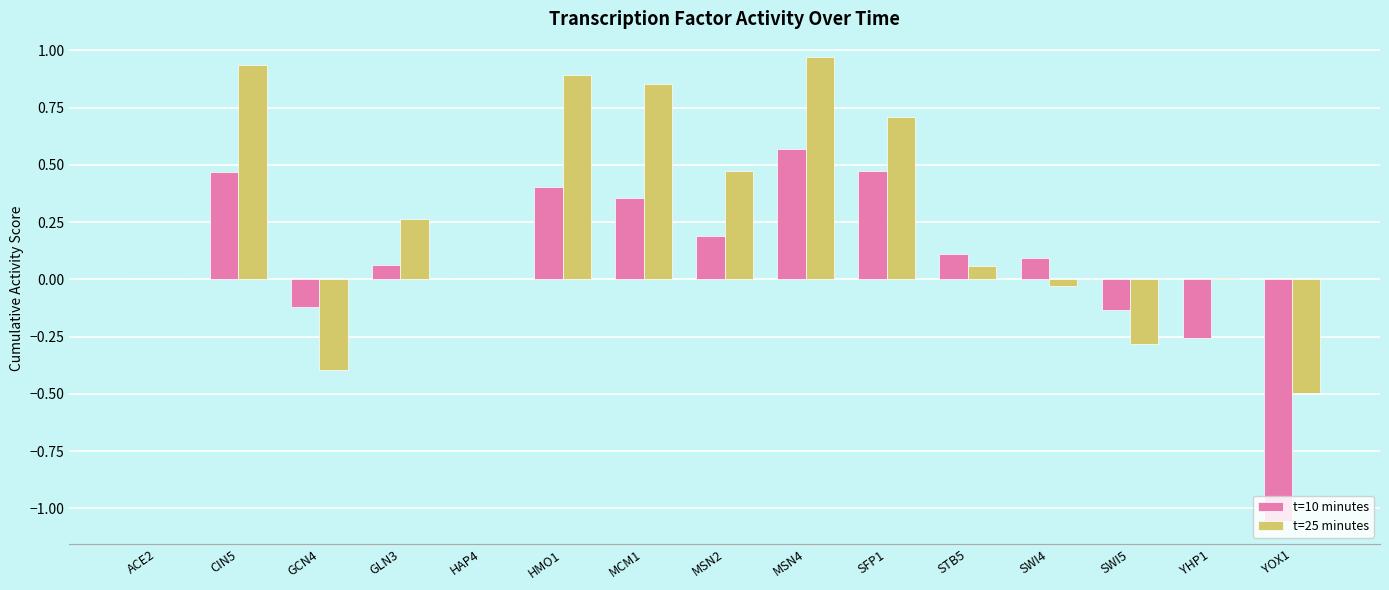

True or false: t=25 minutes has a value of 1.2 at SFP1.

False